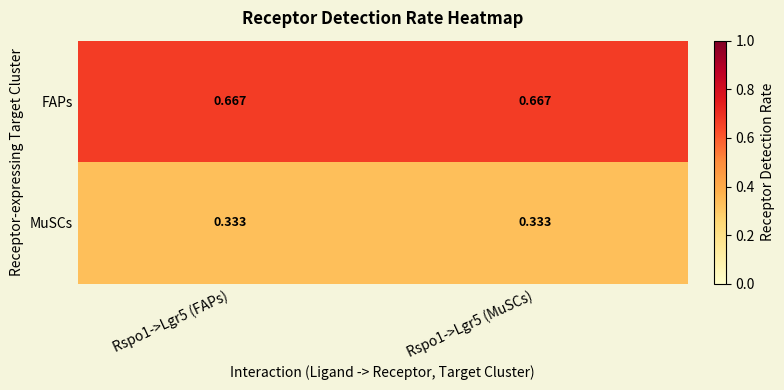

Which series has the largest total across all categories?

FAPs